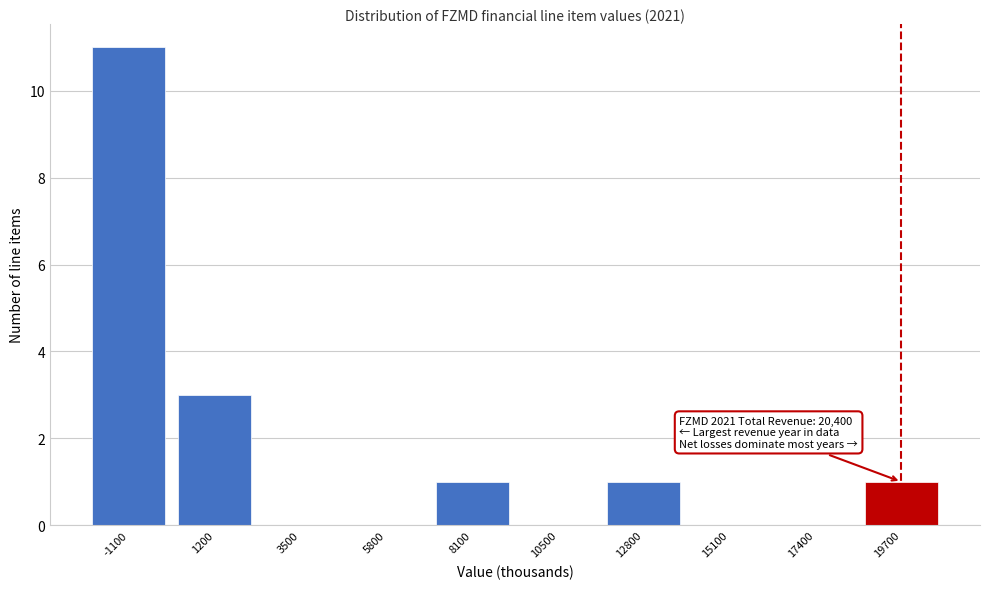

Over which range of the x-axis is the bar tallest?

-2500 to 0